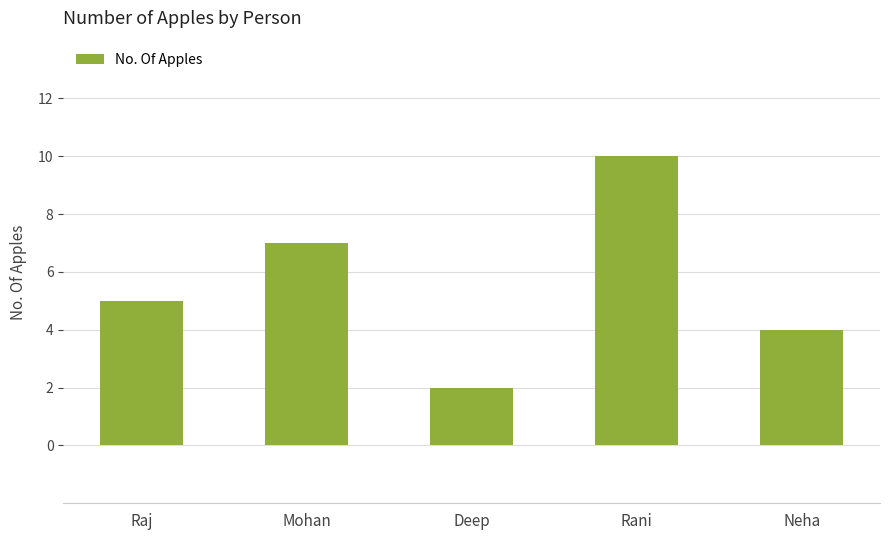

What is the maximum value shown in the chart?

10